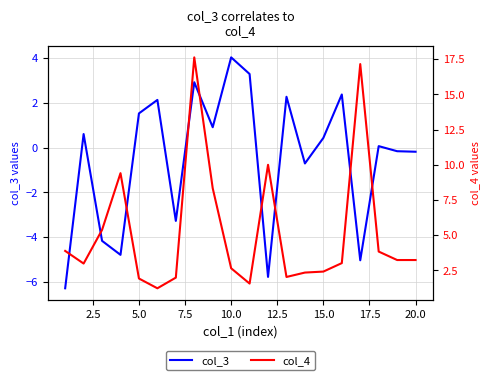

Is this an area chart (filled region under the line)?

No